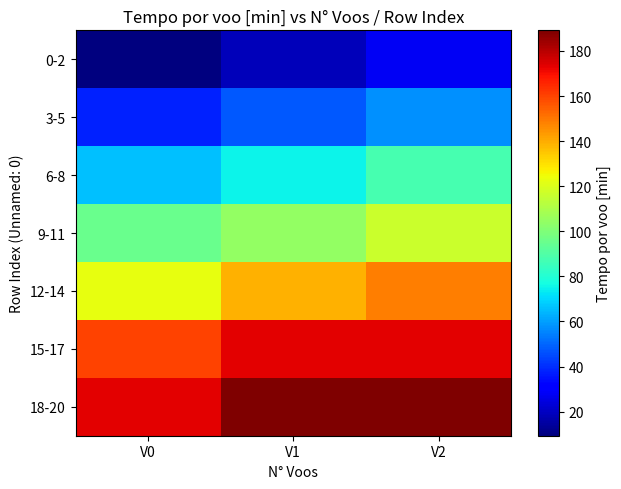

Which series has the largest total across all categories?

18-20